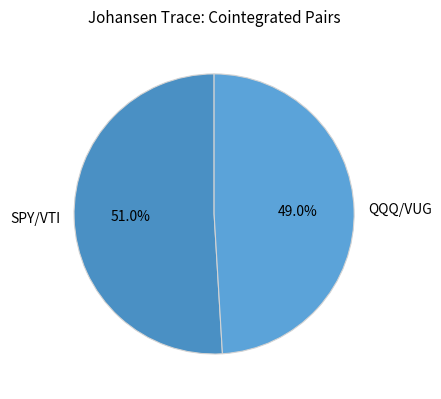

Which slice is the largest?

SPY/VTI